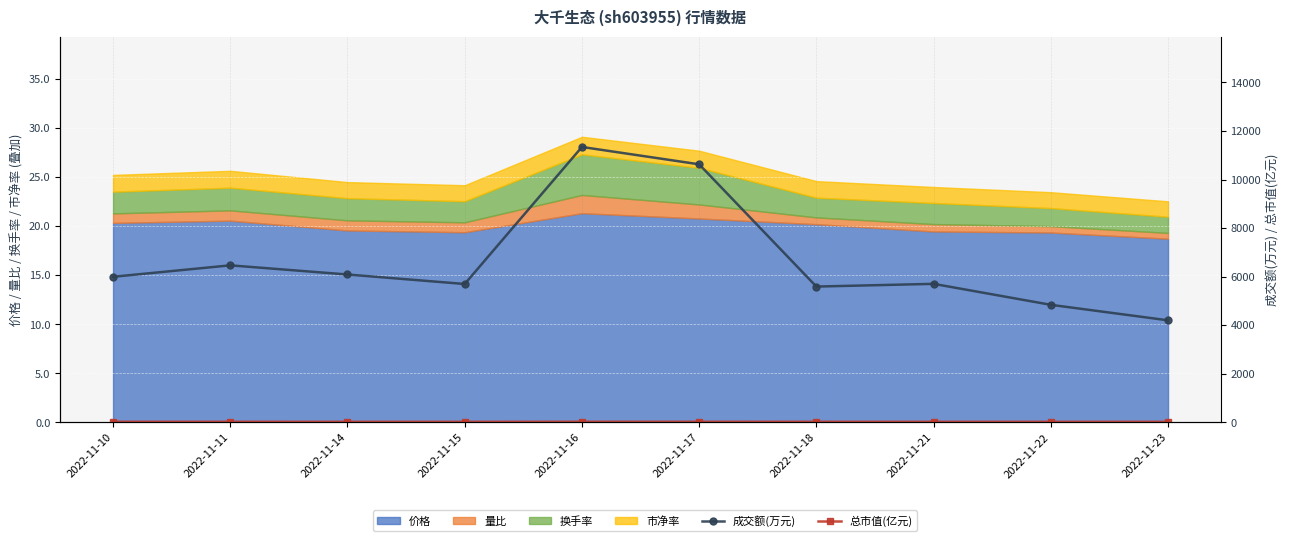

At which label is 总市值(亿元) closest to 27?

2022-11-18